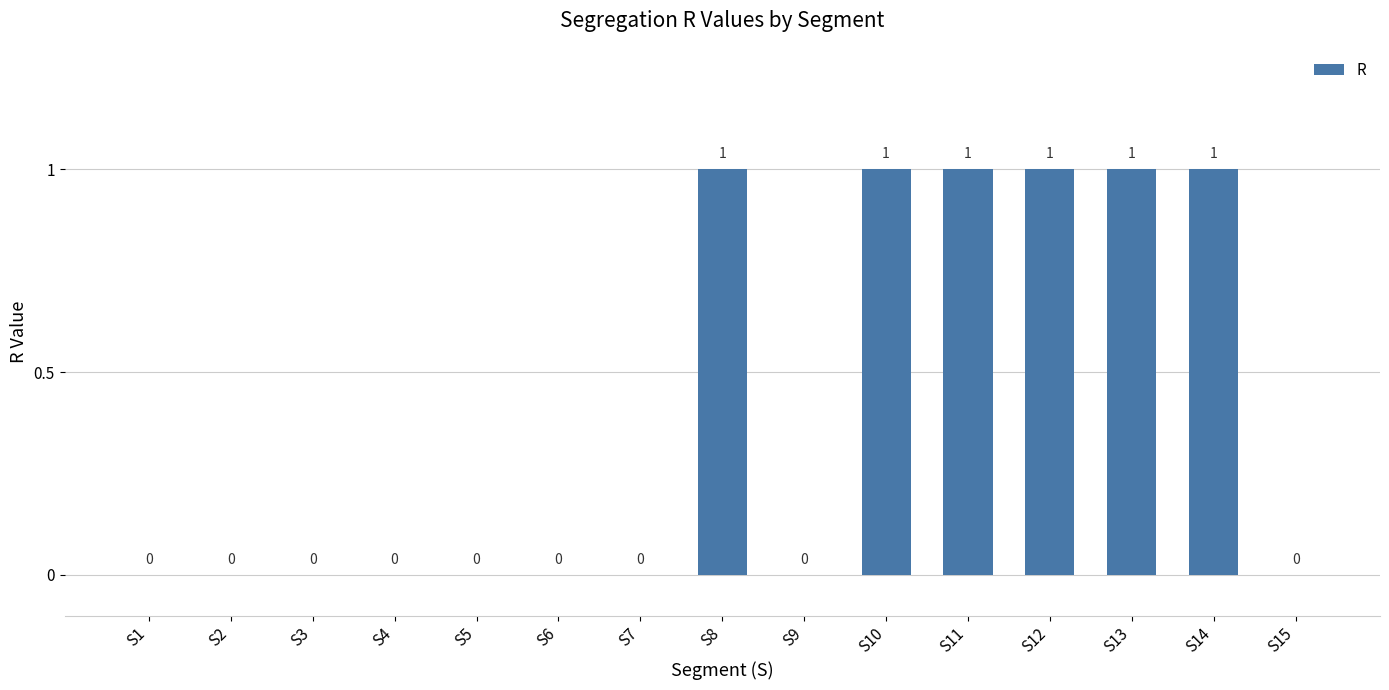

Reading right to left, extract all data points from this chart.

S15=0	S14=1	S13=1	S12=1	S11=1	S10=1	S9=0	S8=1	S7=0	S6=0	S5=0	S4=0	S3=0	S2=0	S1=0